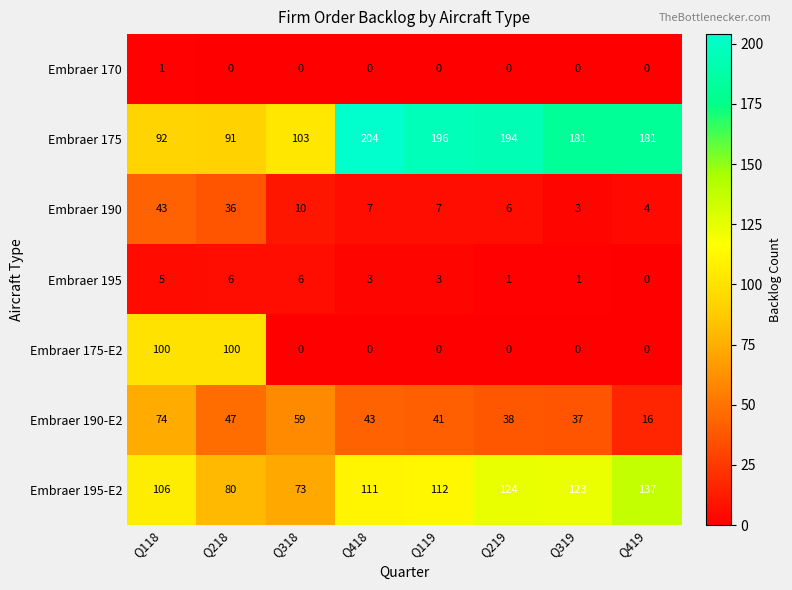

At which category is the sum across all series the highest?

Q118